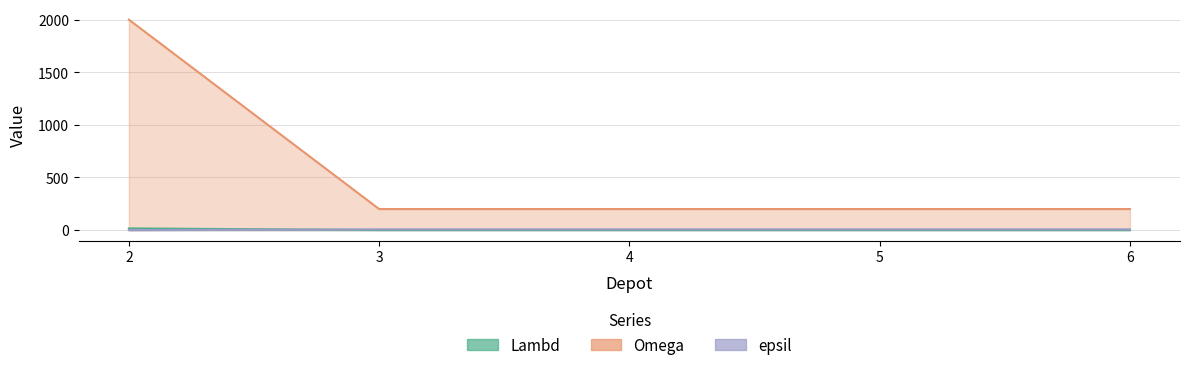

True or false: Omega and epsil cross at least once.

False